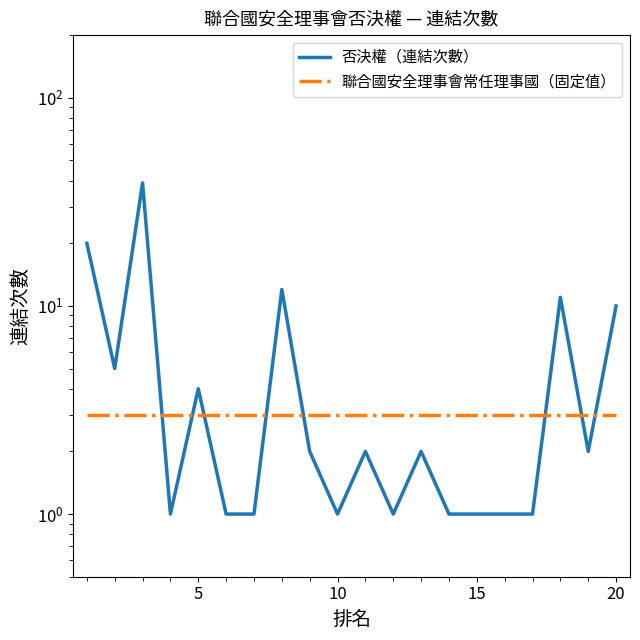

How many intersections are there between 聯合國安全理事會常任理事國（固定值） and 否決權（連結次數）?

8